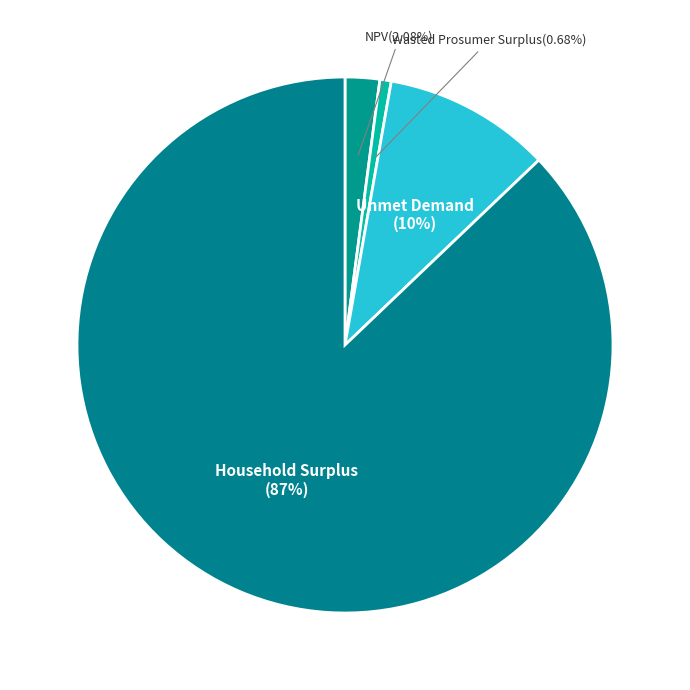

To the nearest percent, what is the difference between the Household Surplus and NPV slice percentages?

85%